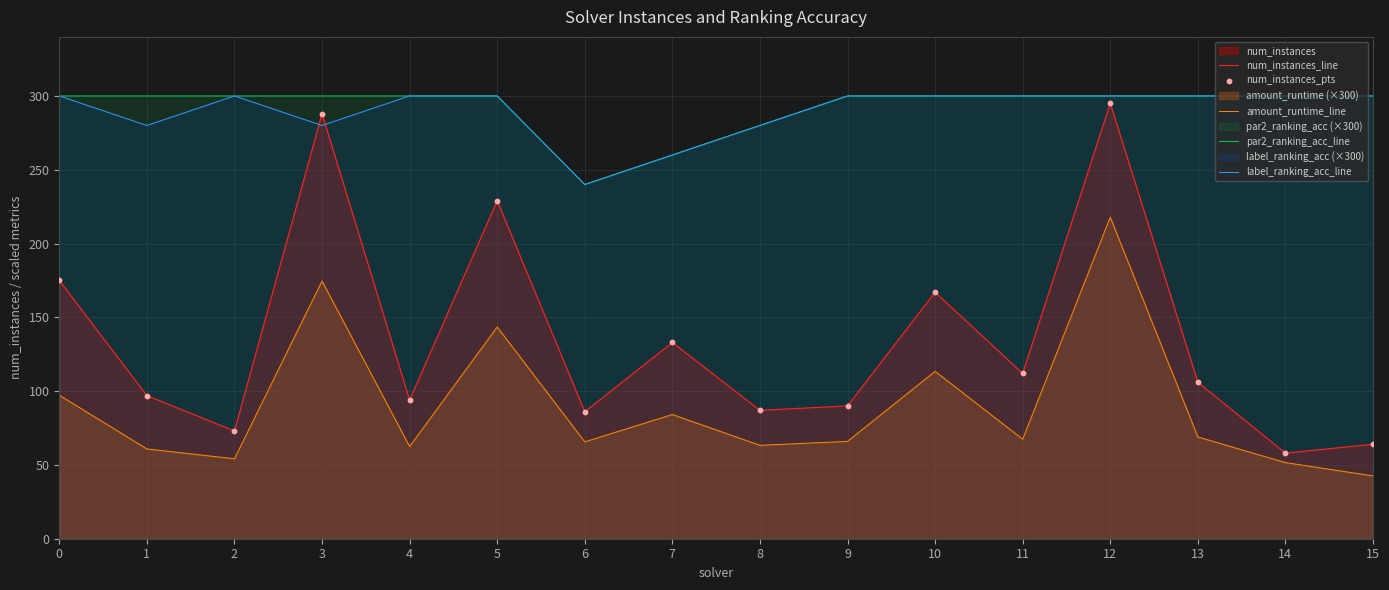

At how many categories does at least one series exceed 253?

15